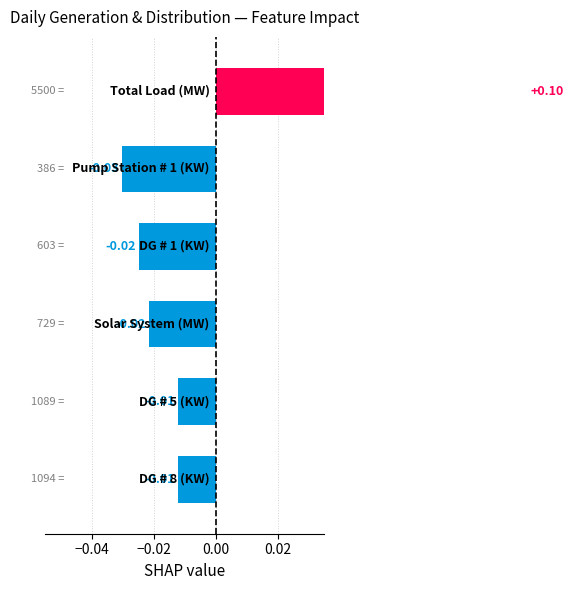

Does the chart contain any negative values?

Yes